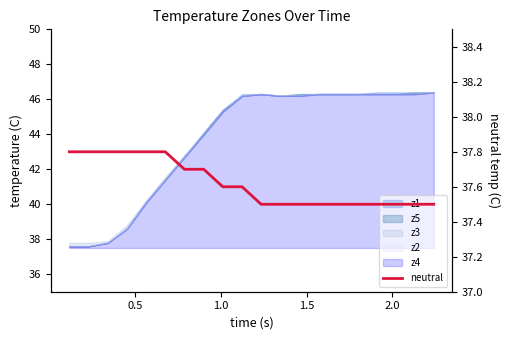

What is the average value?

37.6